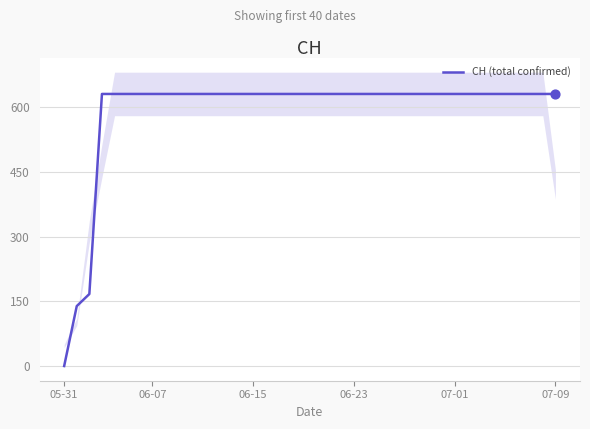

What is the highest value of the CH (total confirmed) series?

631